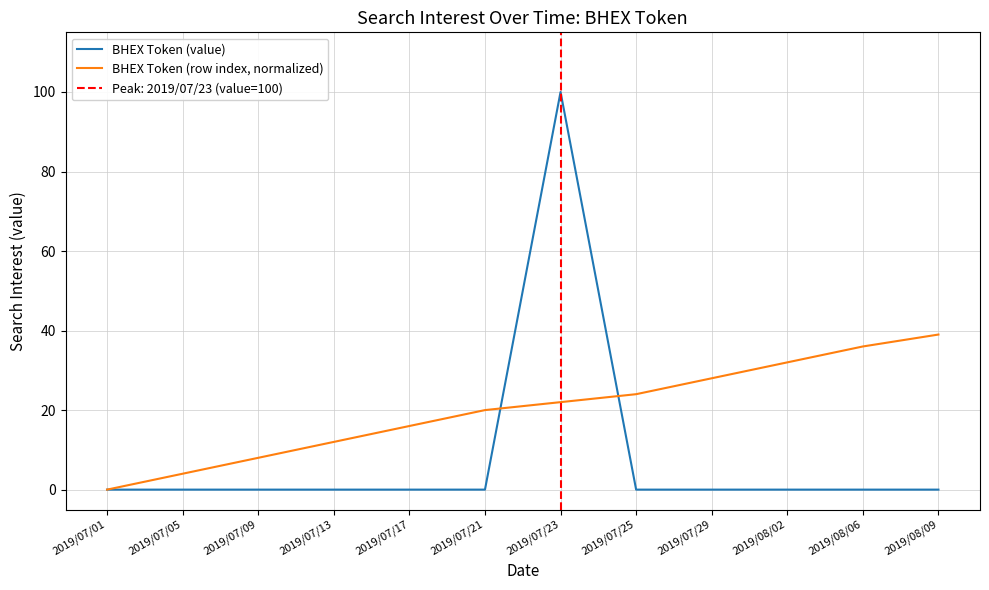

At which label does BHEX Token (row index, normalized) reach its minimum?

2019/07/01